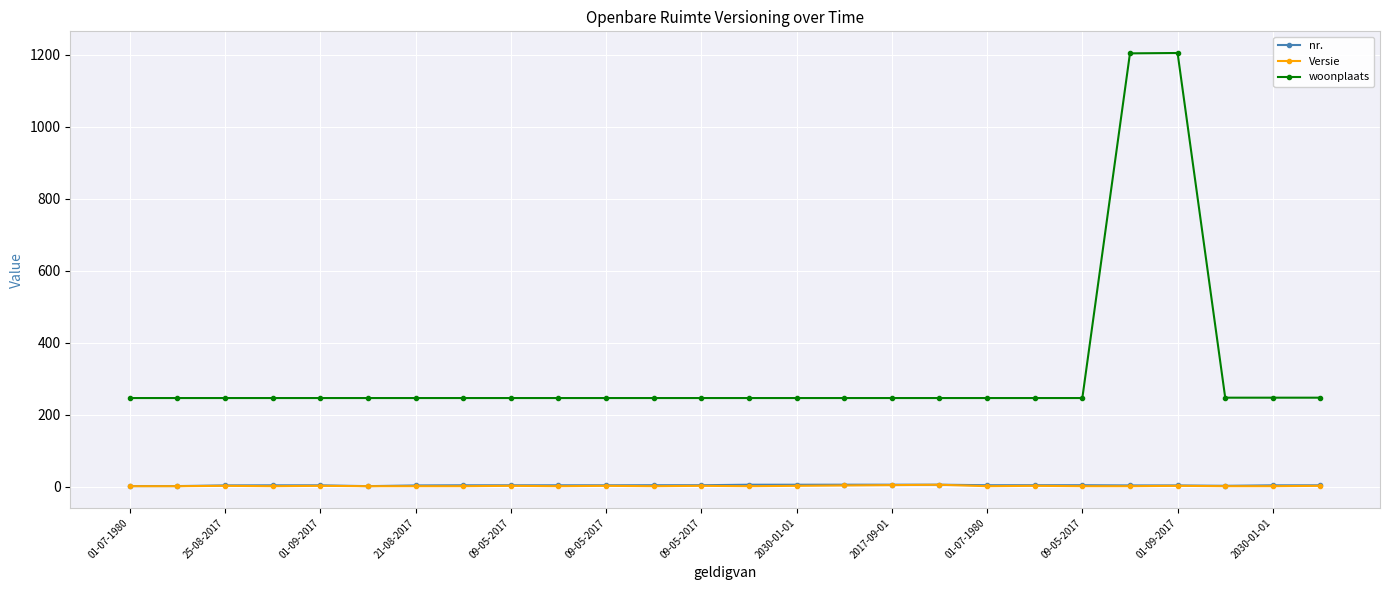

What is the value of the woonplaats point at the 23rd from the left?

1205.0